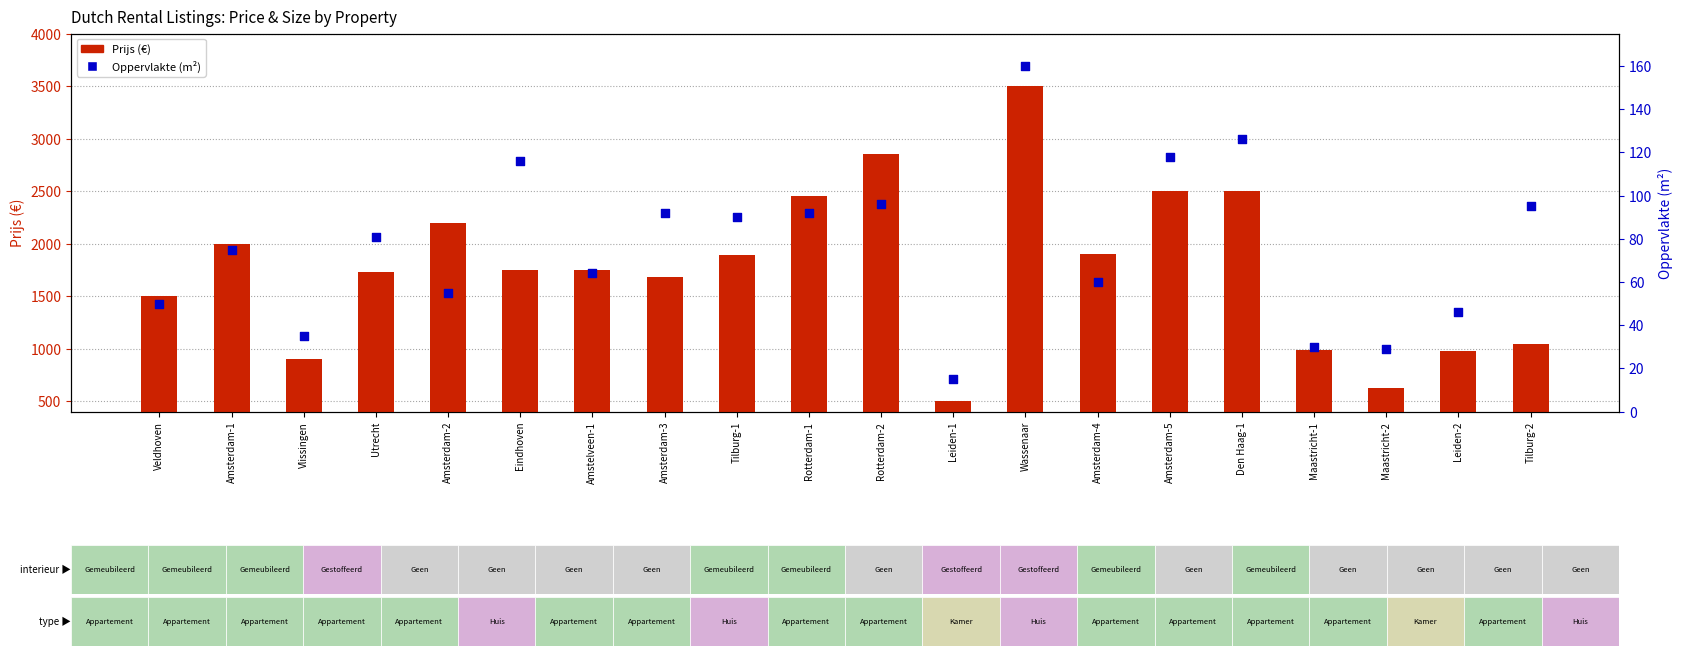

Which series reaches the minimum Y coordinate?

Oppervlakte (m²)